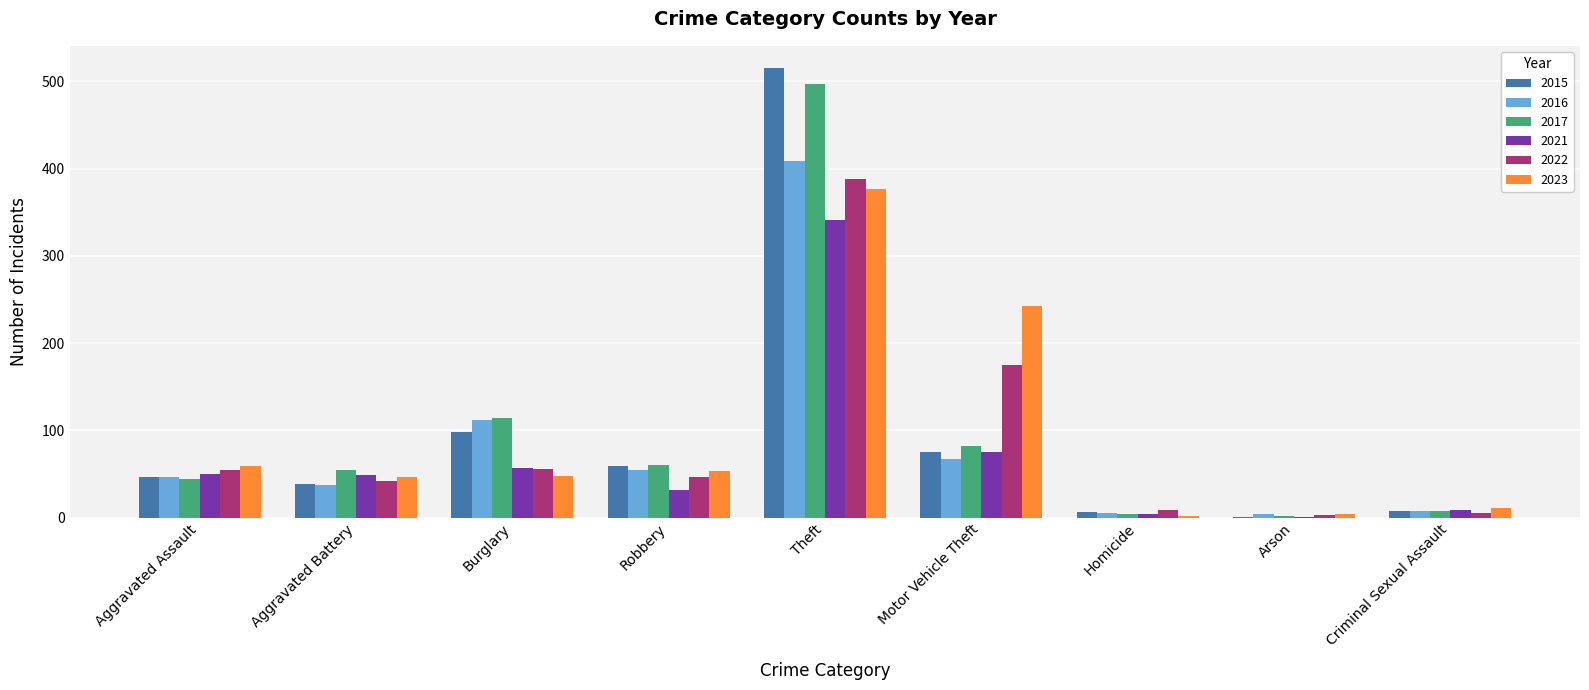

What is the difference between the 2015 values at Aggravated Assault and Aggravated Battery?

8